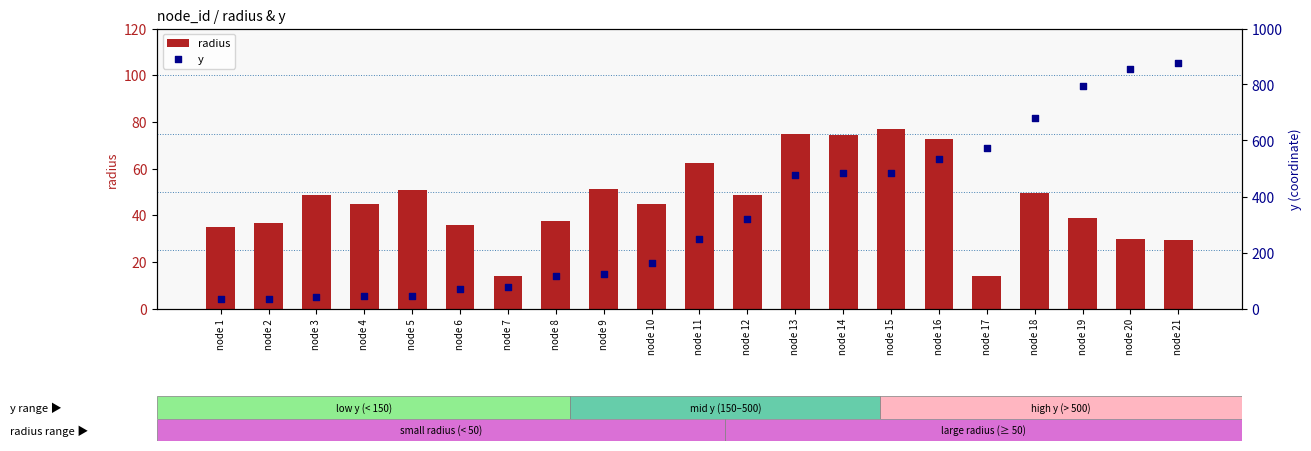

Which series reaches the minimum Y coordinate?

radius